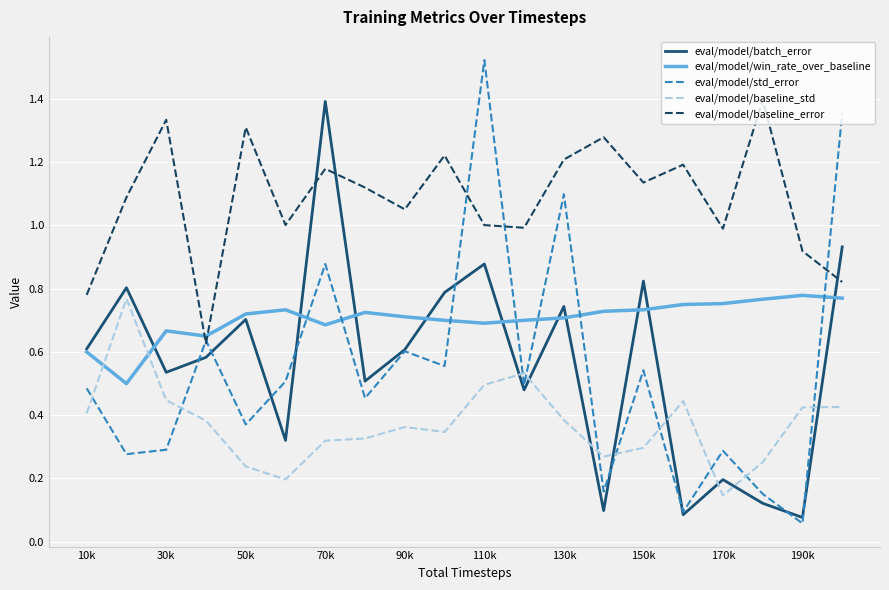

True or false: eval/model/baseline_std and eval/model/win_rate_over_baseline cross at least once.

True